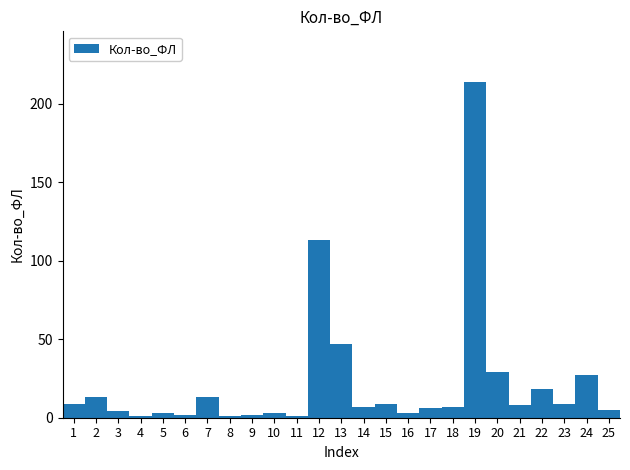

Reading left to right, extract all data points from this chart.

9	13	4	1	3	2	13	1	2	3	1	113	47	7	9	3	6	7	214	29	8	18	9	27	5